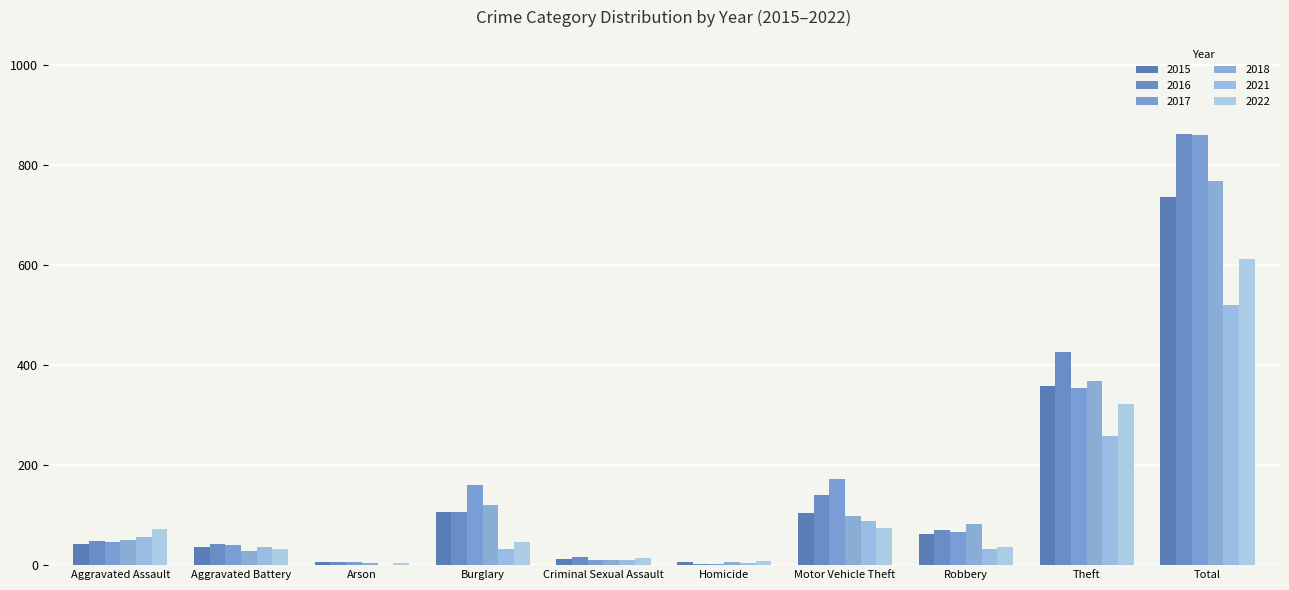

What is the sum of the 2018 values at Theft and Arson?

372